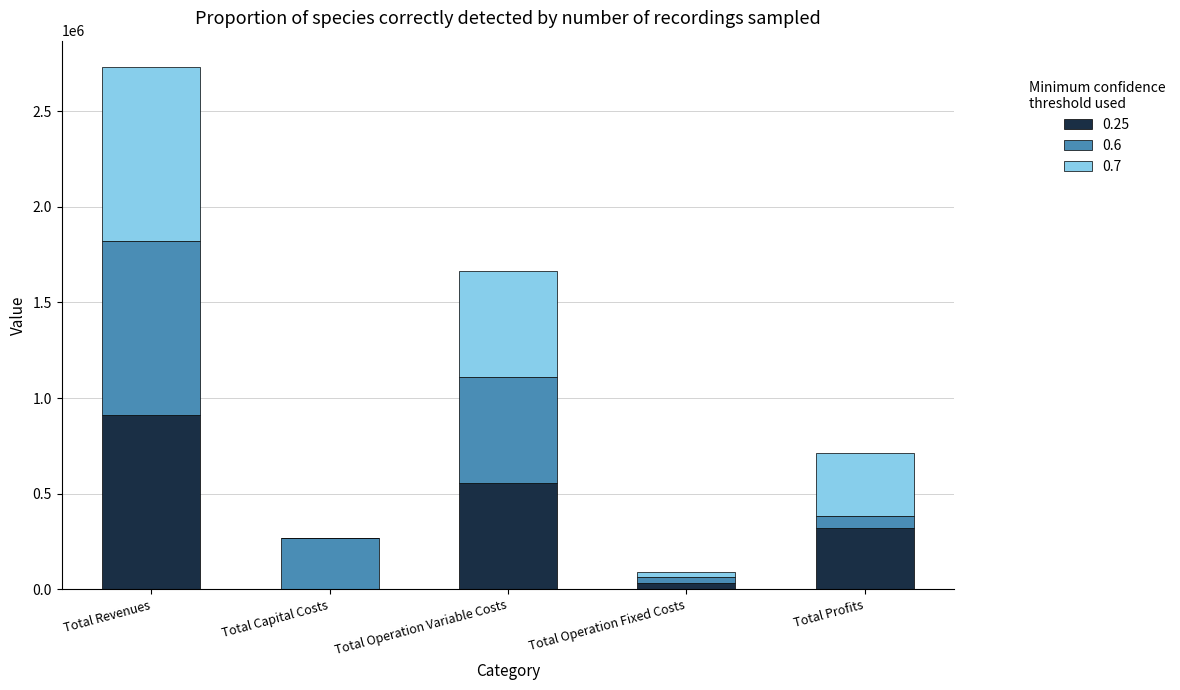

At which label is 0.25 closest to 455612?

Total Operation Variable Costs